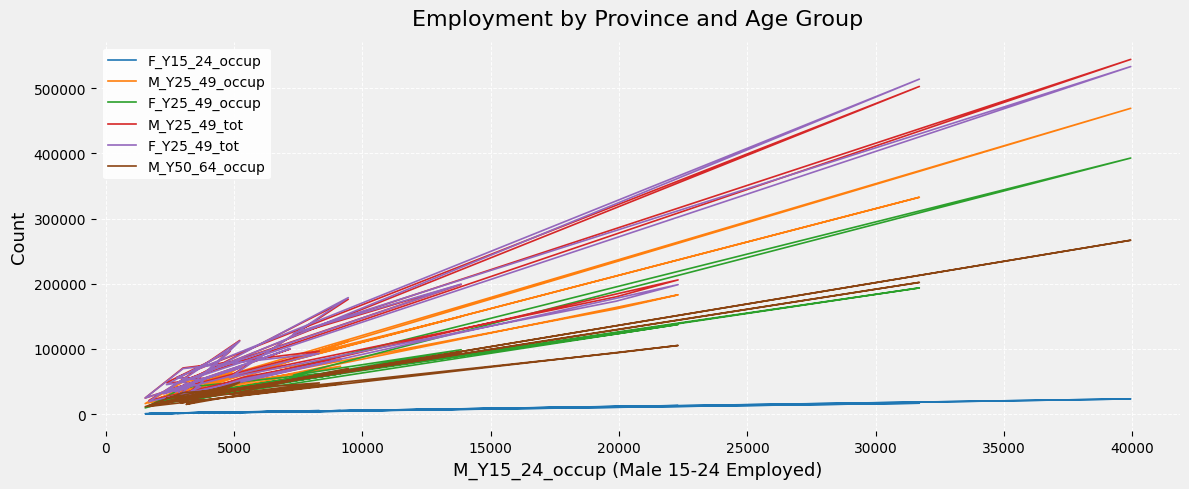

Which series has the widest spread of values?

M_Y25_49_tot